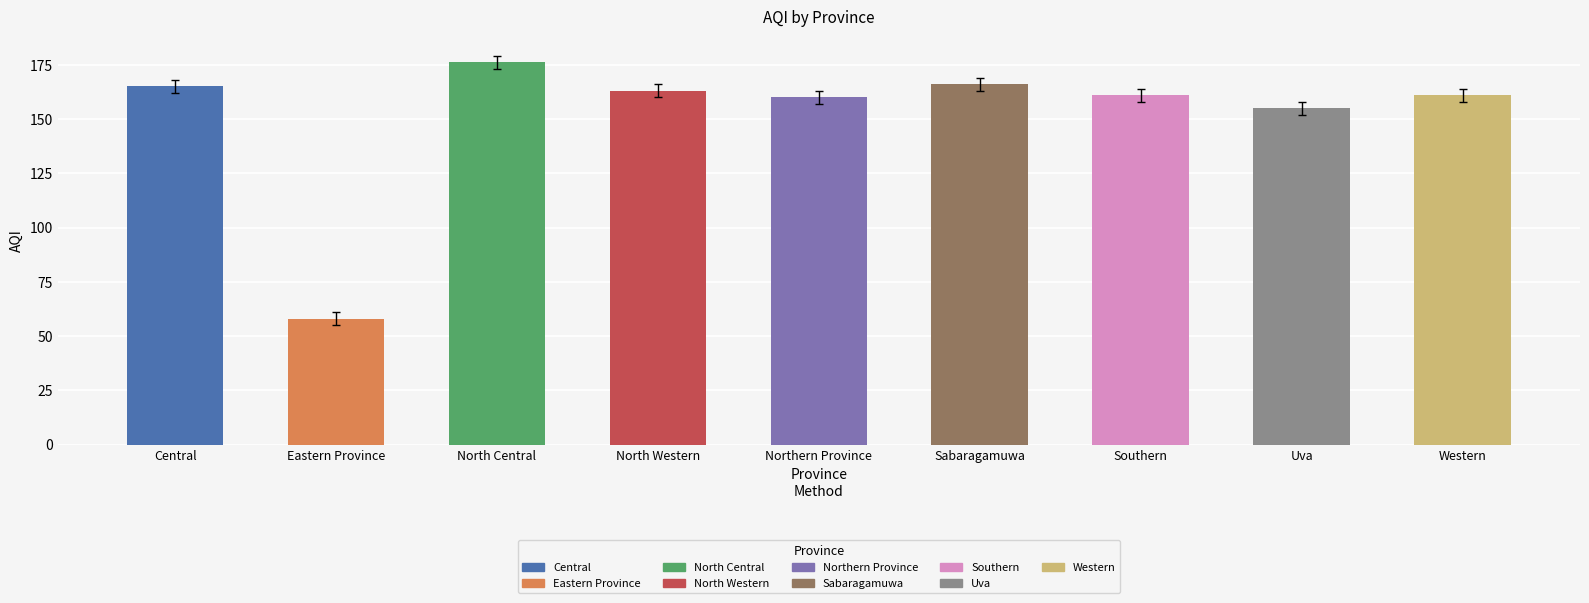

What is the value of the 2nd bar from the left?

58